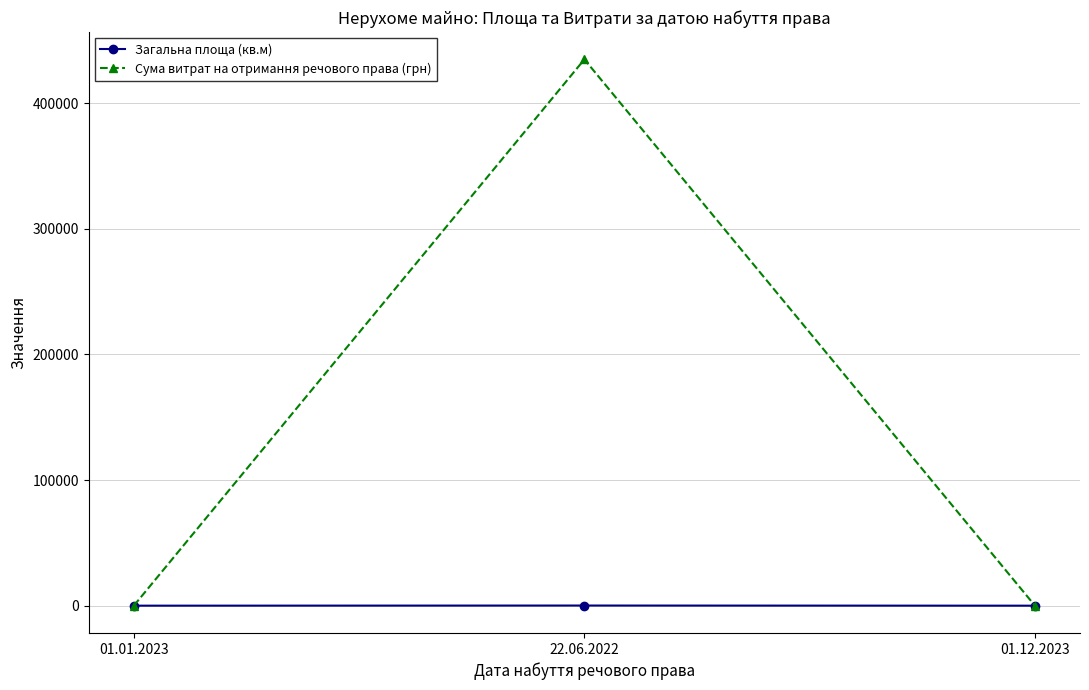

What is the spread (max minus min) of values at 01.12.2023?

7.3